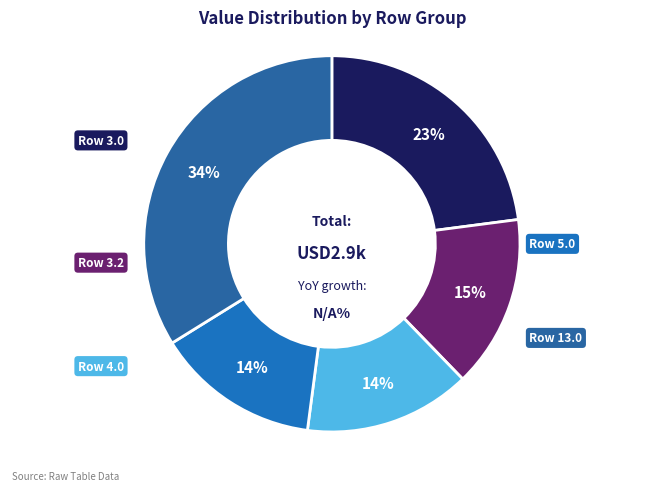

How many segments does this pie chart have?

5